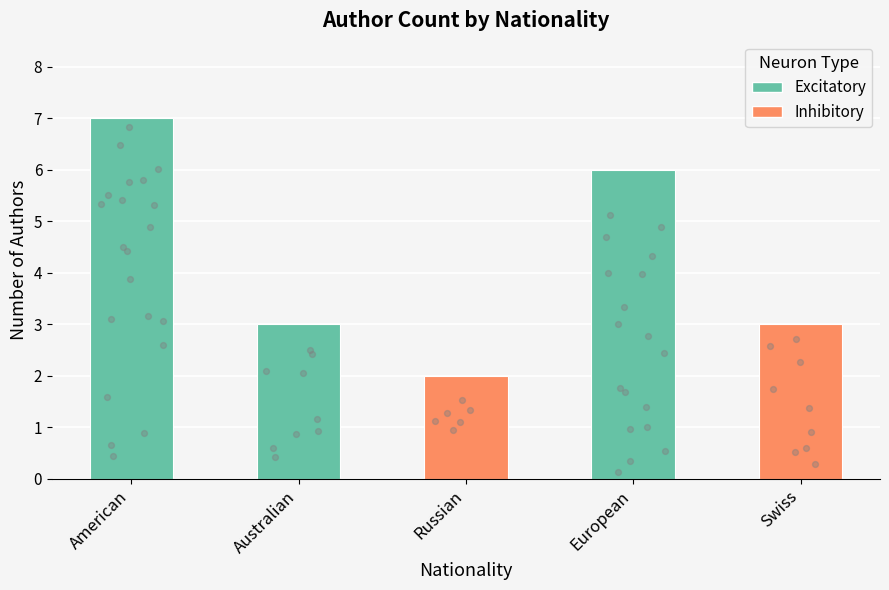

What is the ratio of the value at American to the value at Russian?

3.5